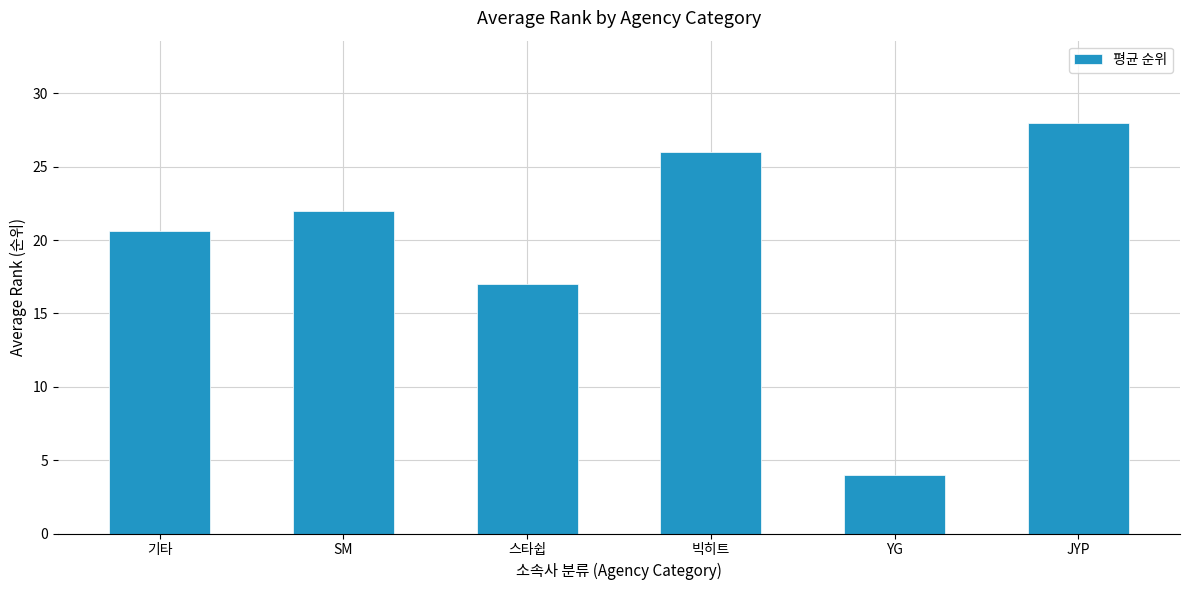

Does the chart contain any negative values?

No